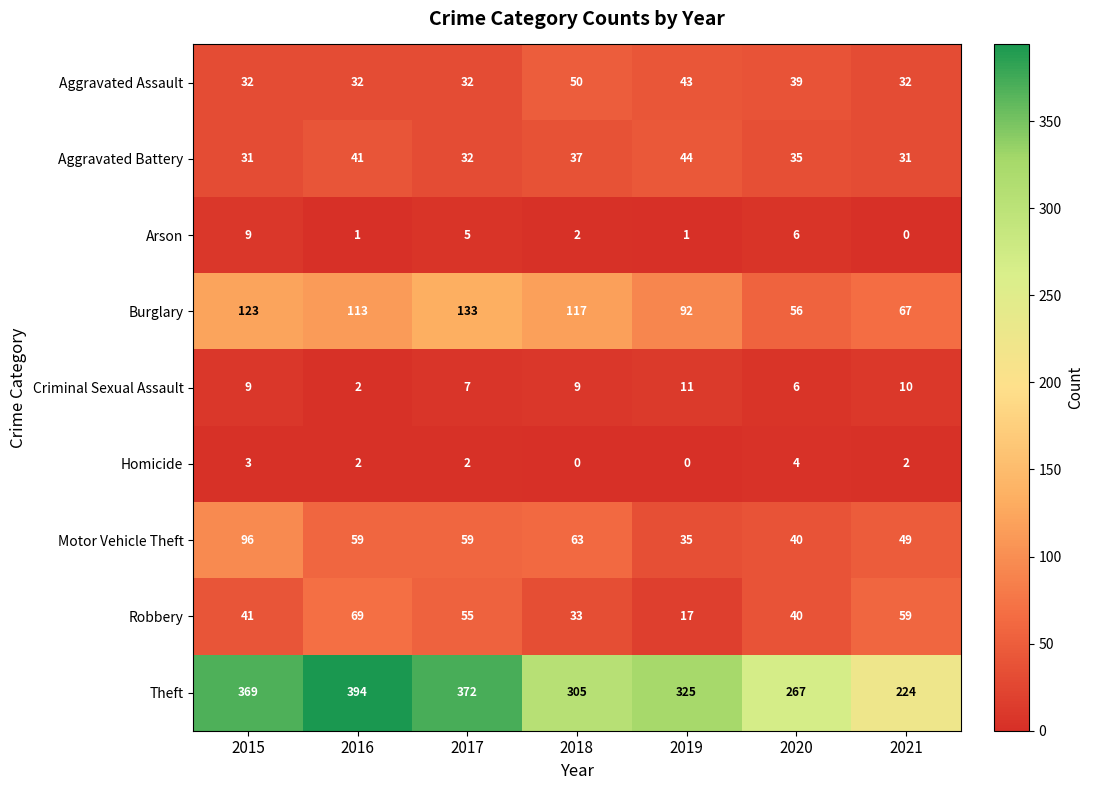

Which series has the largest total across all categories?

Theft